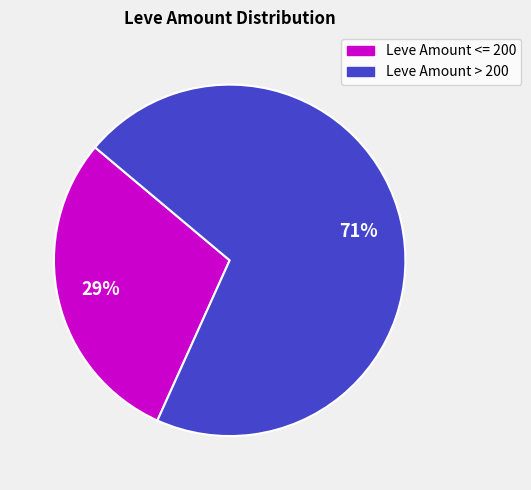

Is there a majority slice in this chart?

Yes